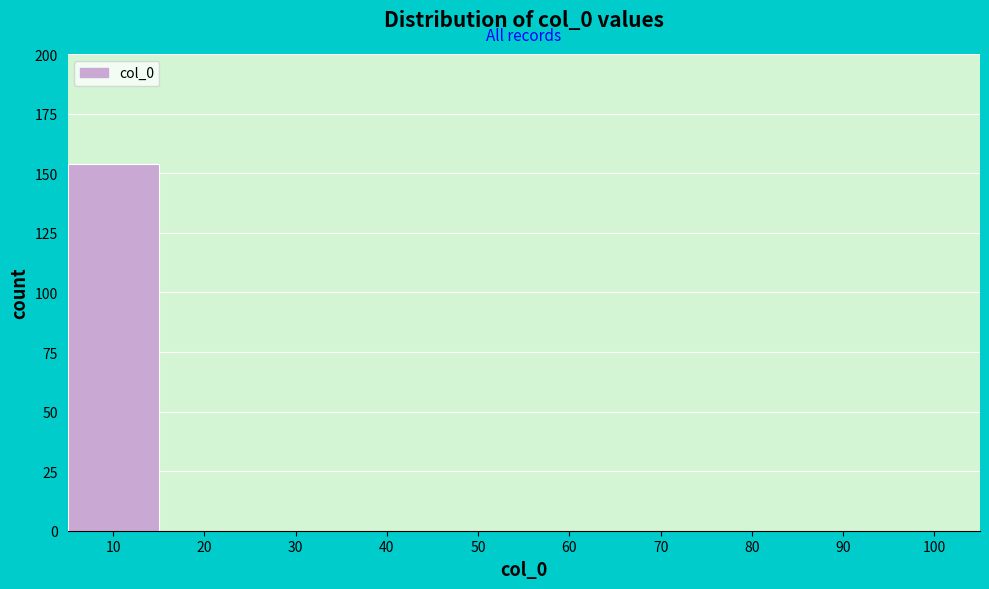

Reading right to left, what are all the values shown in this chart?

100=0	90=0	80=0	70=0	60=0	50=0	40=0	30=0	20=0	10=154